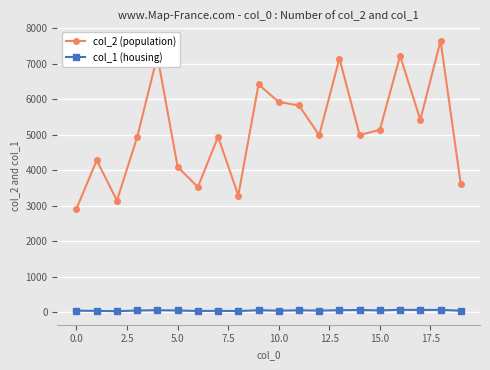

List the series in order of their overall mean, lowest first.

col_1 (housing), col_2 (population)